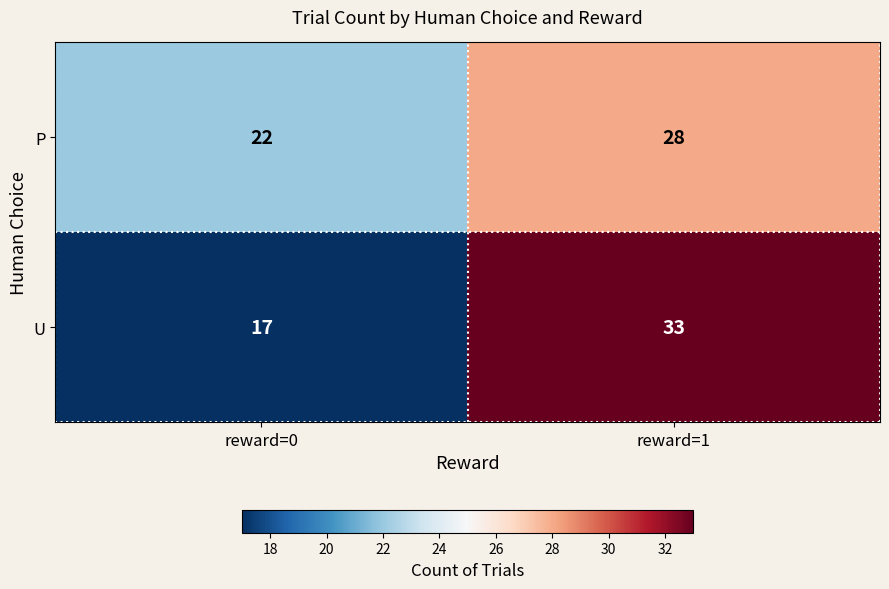

What is the difference between the highest and lowest values at reward=0?

5